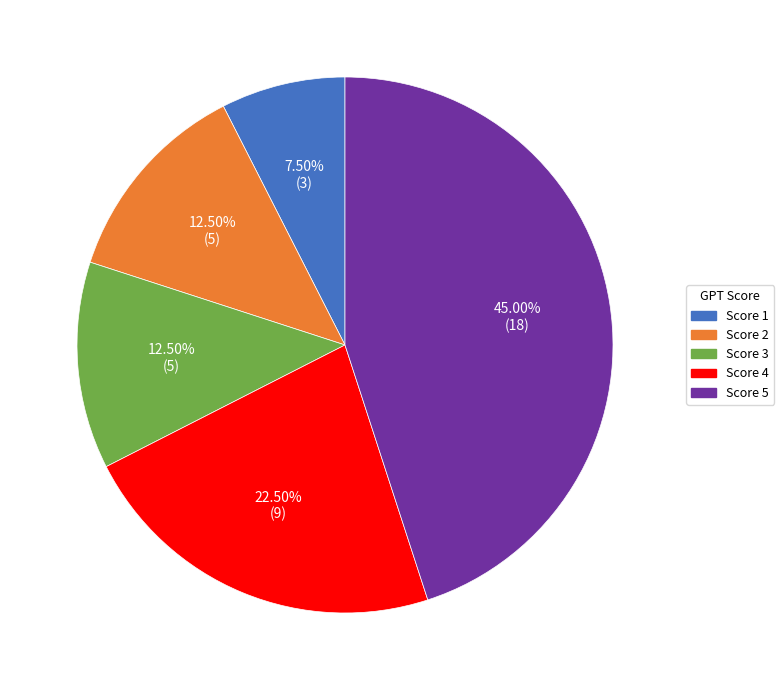

Does any single category account for the majority?

No